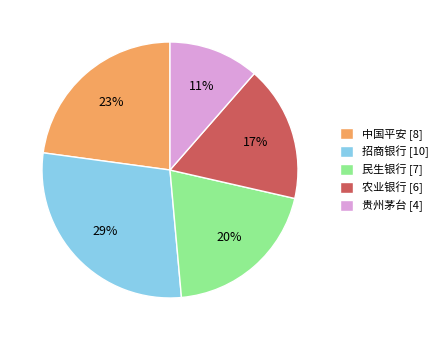

The 中国平安 slice represents 29% of the pie. True or false?

False